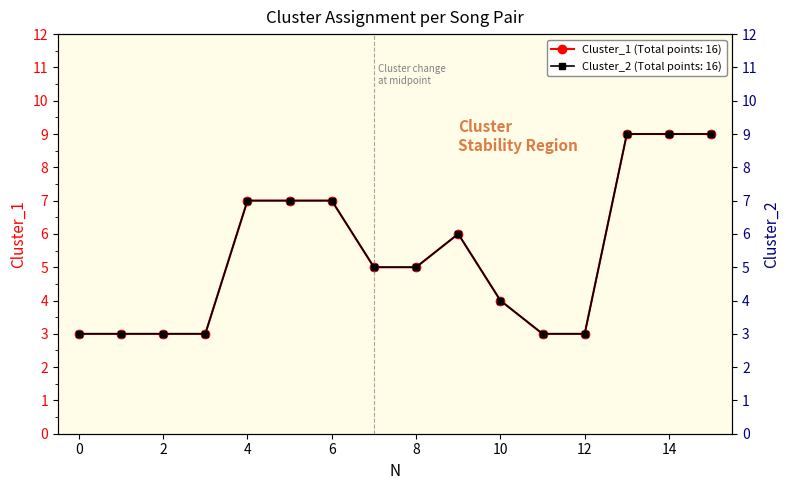

Is the value of Cluster_2 at 3 greater than the value of Cluster_1 at 6?

No